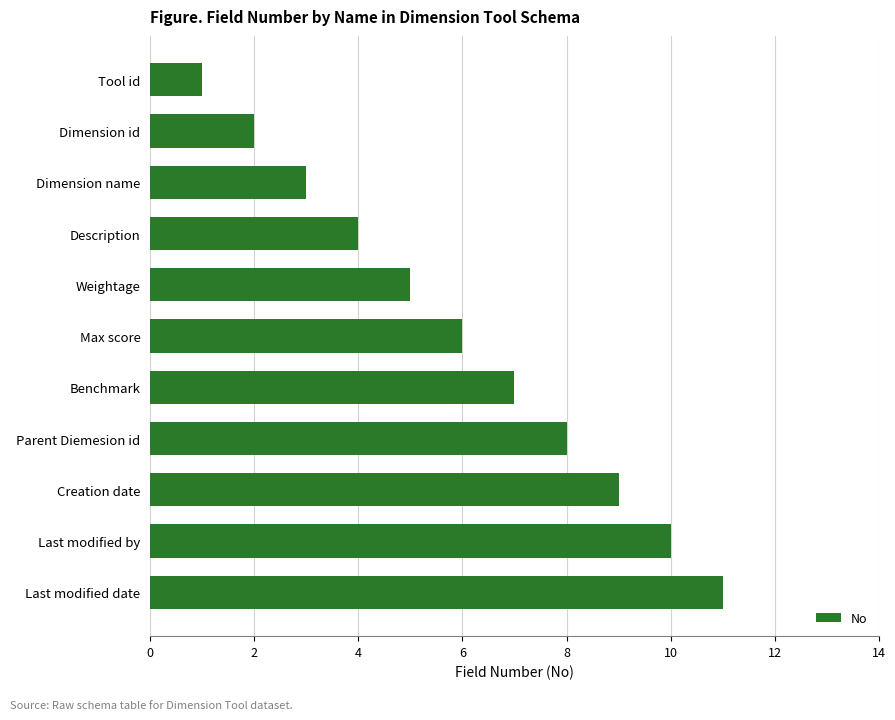

Reading bottom to top, list all the values displayed in this chart.

Last modified date=11	Last modified by=10	Creation date=9	Parent Diemesion id=8	Benchmark=7	Max score=6	Weightage=5	Description=4	Dimension name=3	Dimension id=2	Tool id=1